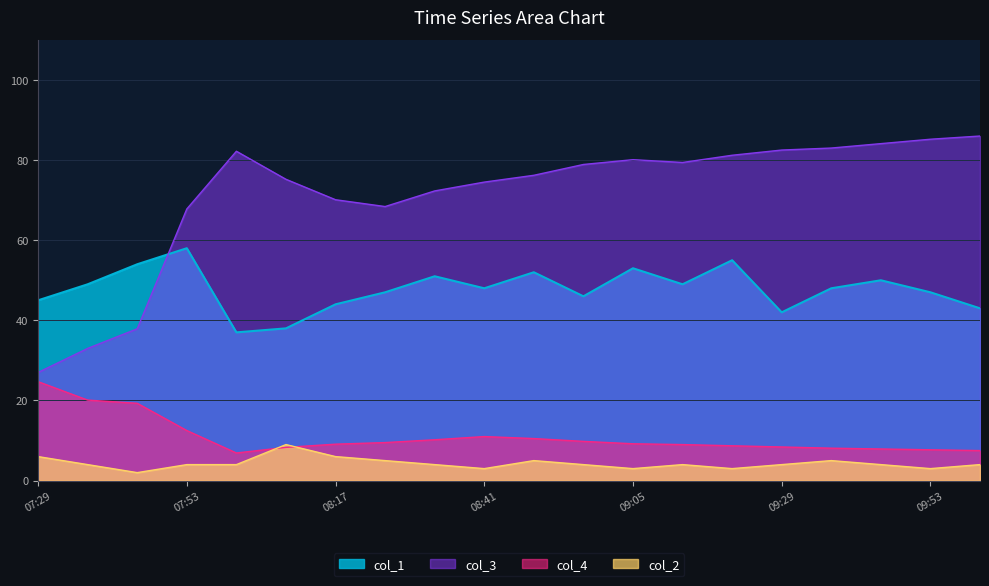

How many col_2 values are between 4 and 5?

12